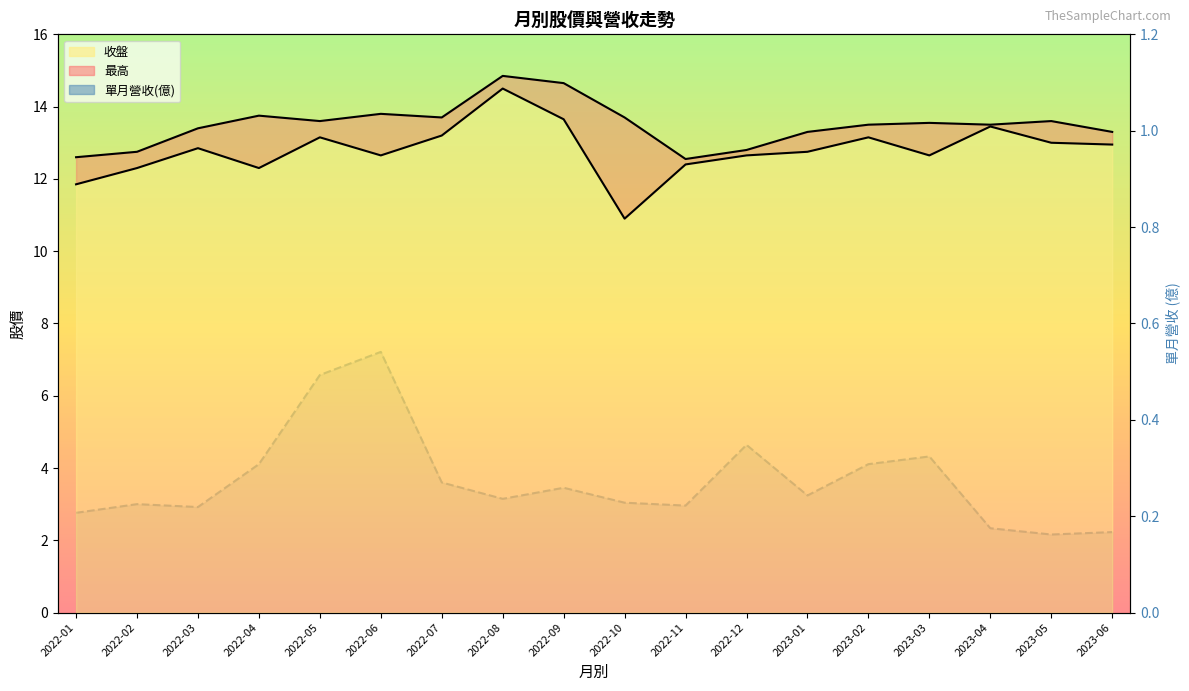

At which category does 最高 reach its first local peak?

2022-04